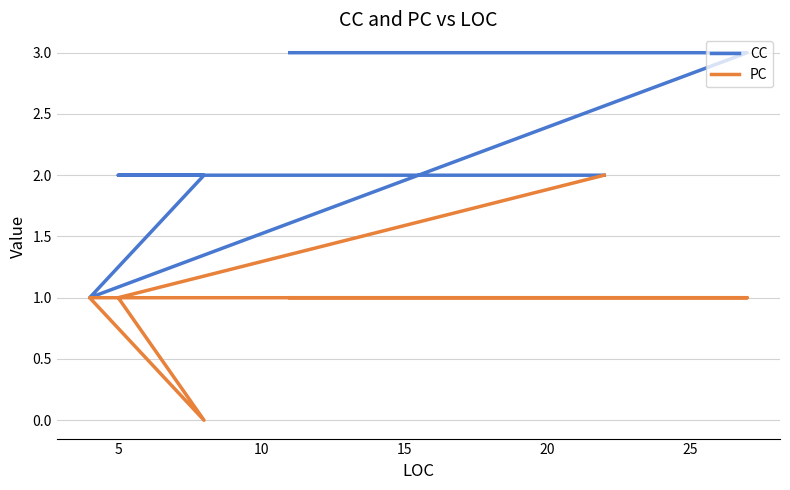

Rank the series by their maximum value, from highest to lowest.

CC, PC